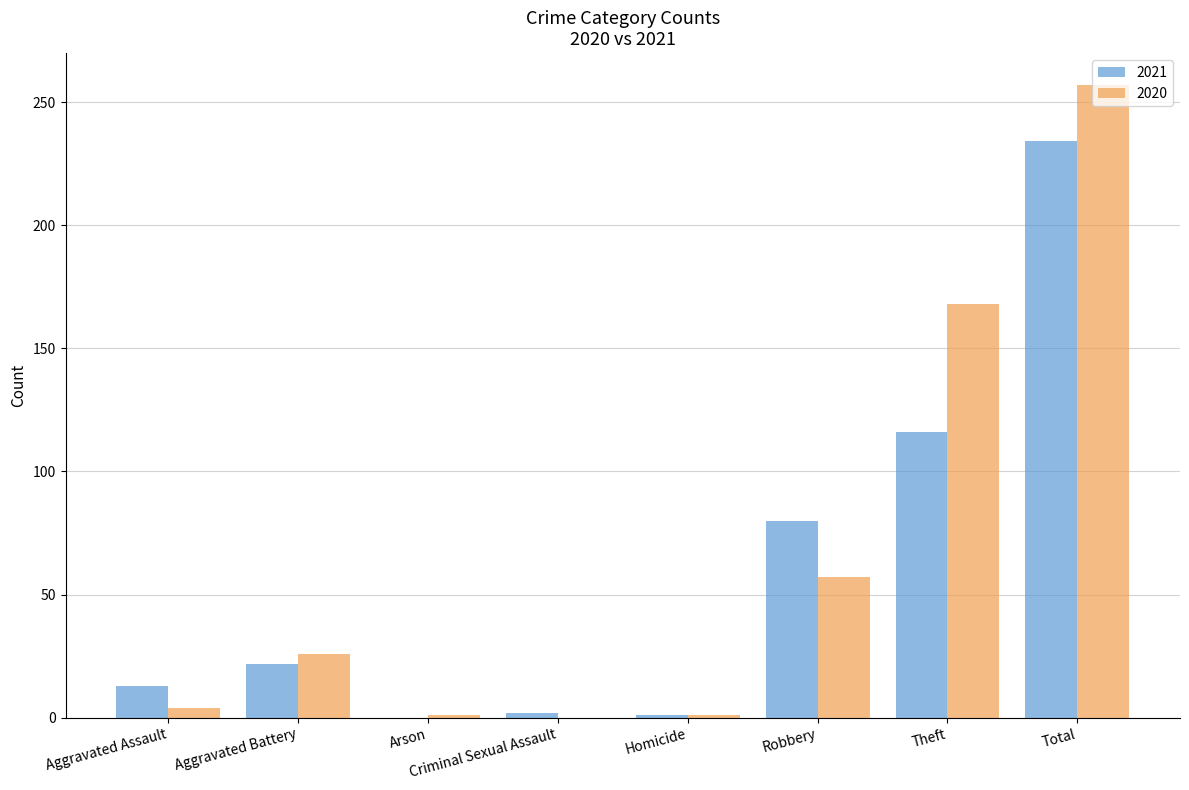

The value of 2021 at Homicide is 1. True or false?

True